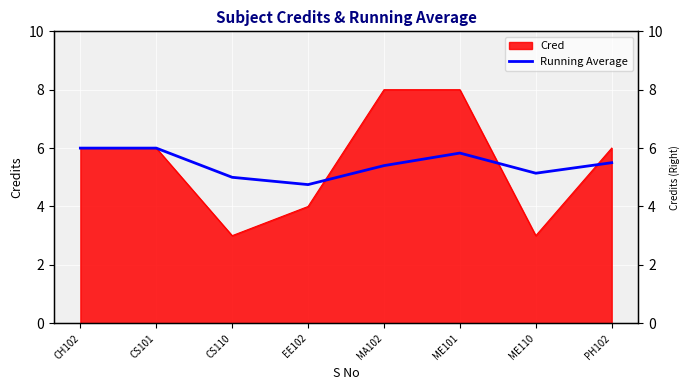

True or false: the data shows 2.4 at EE102.

False